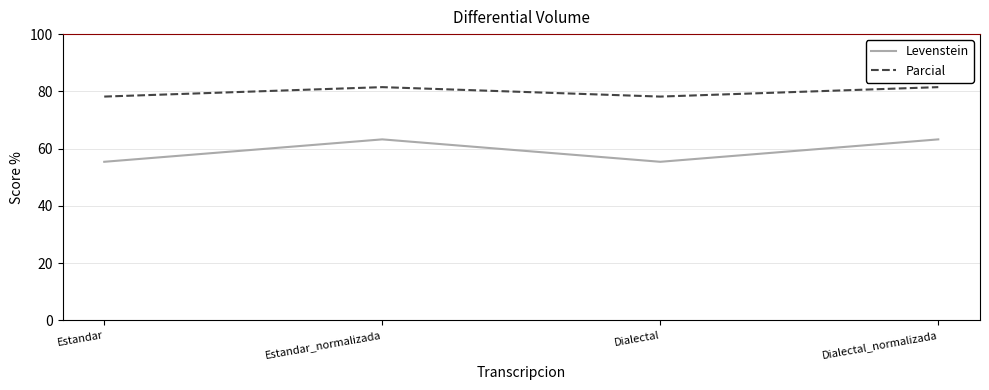

True or false: Levenstein and Parcial intersect in this chart.

False